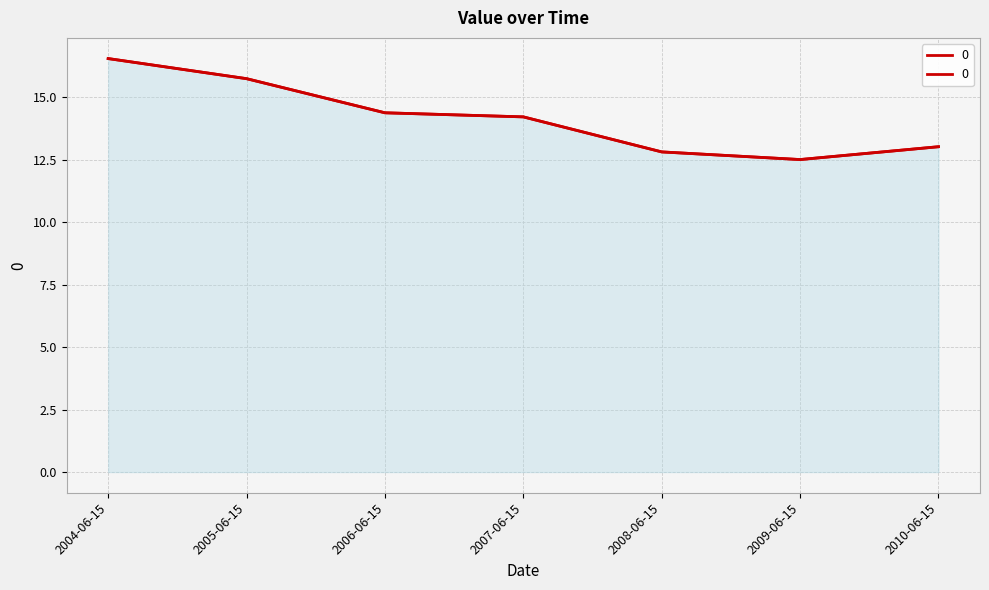

The value at 2004-06-15 is 25.7. True or false?

False